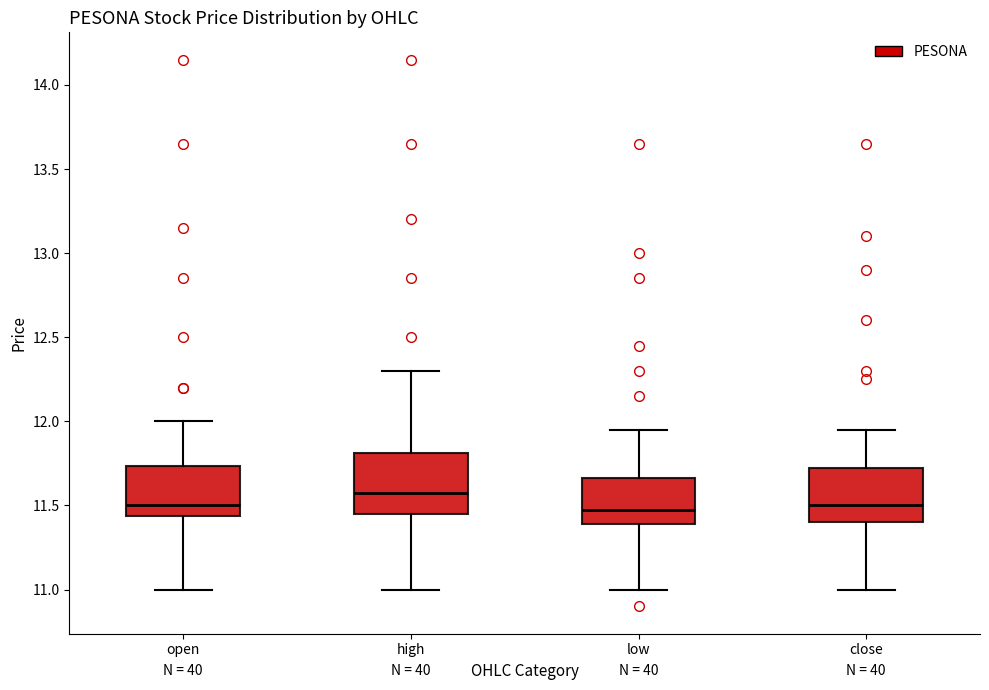

Reading left to right, read every box against the y-axis: the position of its median line, the range the box covers, and the ends of its whiskers. The values are not printed on the chart, so give them approximately, as read against the axis.

open: median 11.50, box 11.45 to 11.75, whiskers 11.00 to 12.00
high: median 11.60, box 11.45 to 11.80, whiskers 11.00 to 12.30
low: median 11.50, box 11.40 to 11.65, whiskers 11.00 to 11.95
close: median 11.50, box 11.40 to 11.75, whiskers 11.00 to 11.95